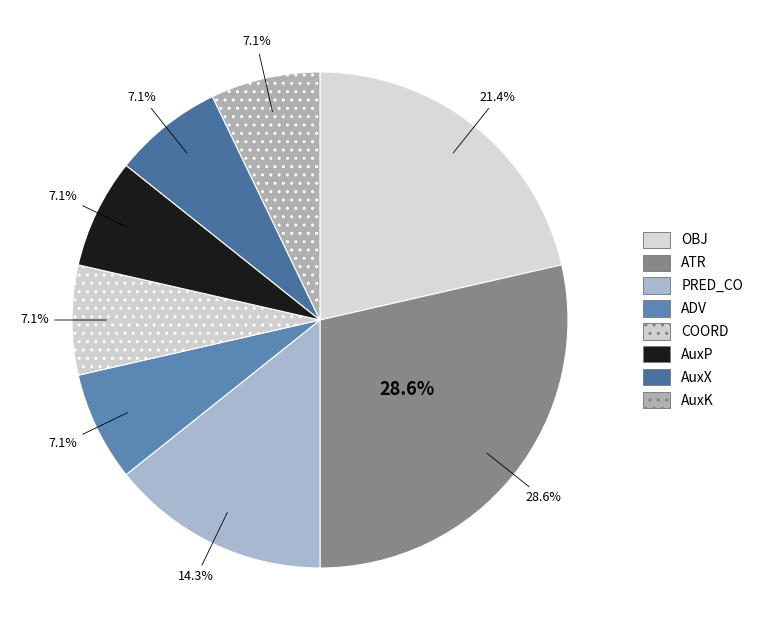

What is the smallest slice in the pie chart?

ADV